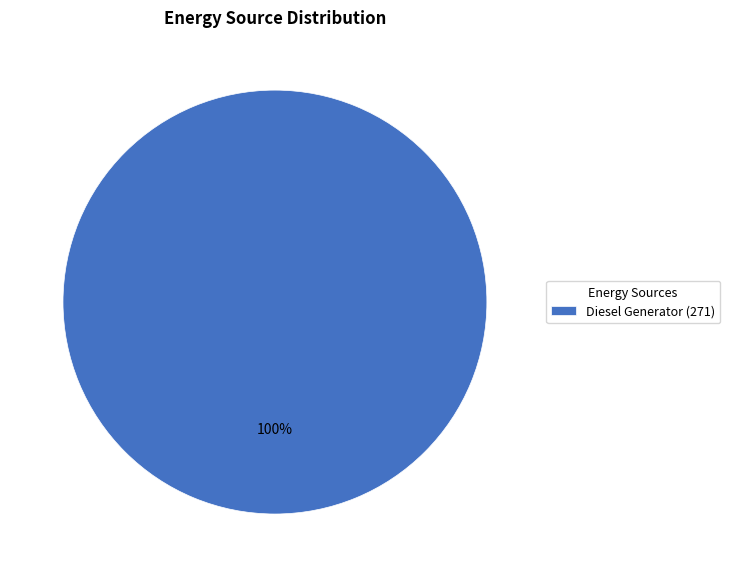

What percentage is the Diesel Generator (271) slice, to the nearest percent?

100%